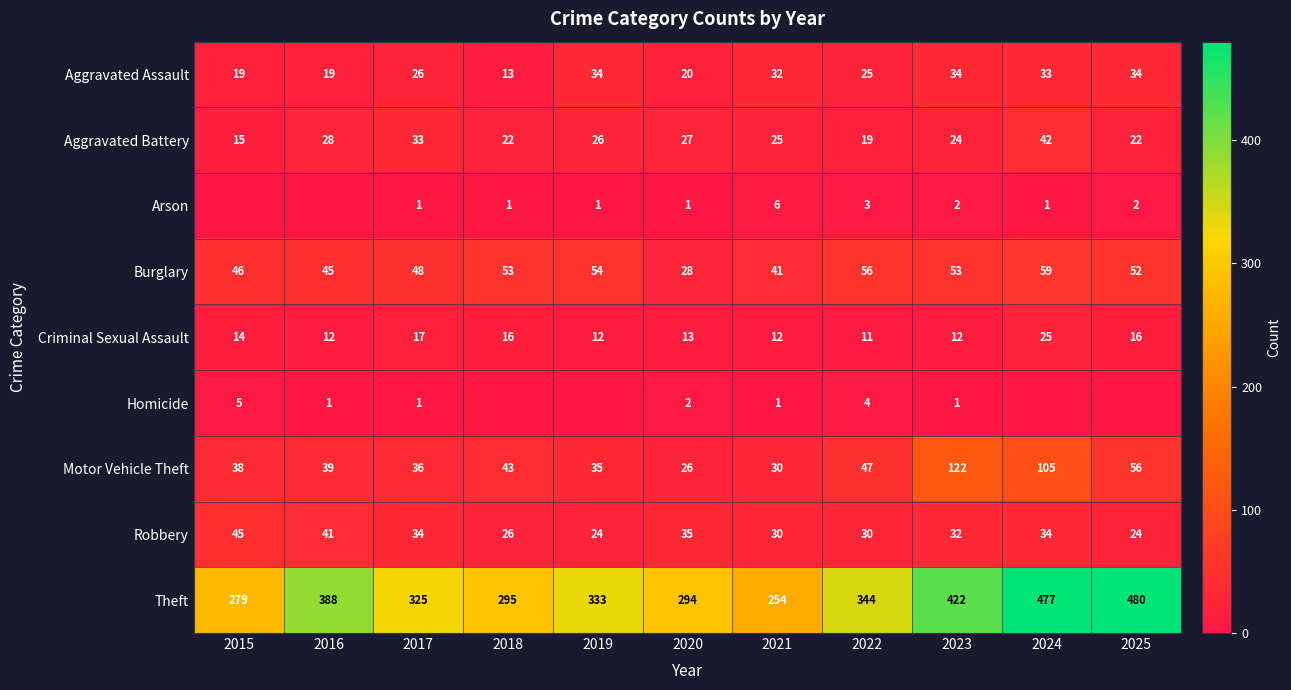

What is the approximate value of Robbery at 2024, to the nearest 5?

35